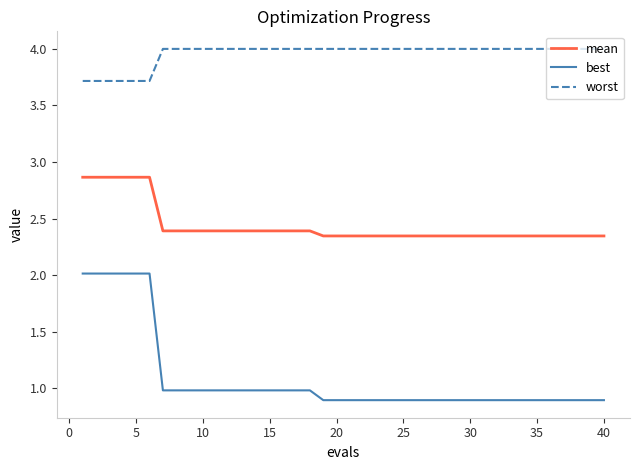

Rank the series by their average value, from highest to lowest.

worst, mean, best